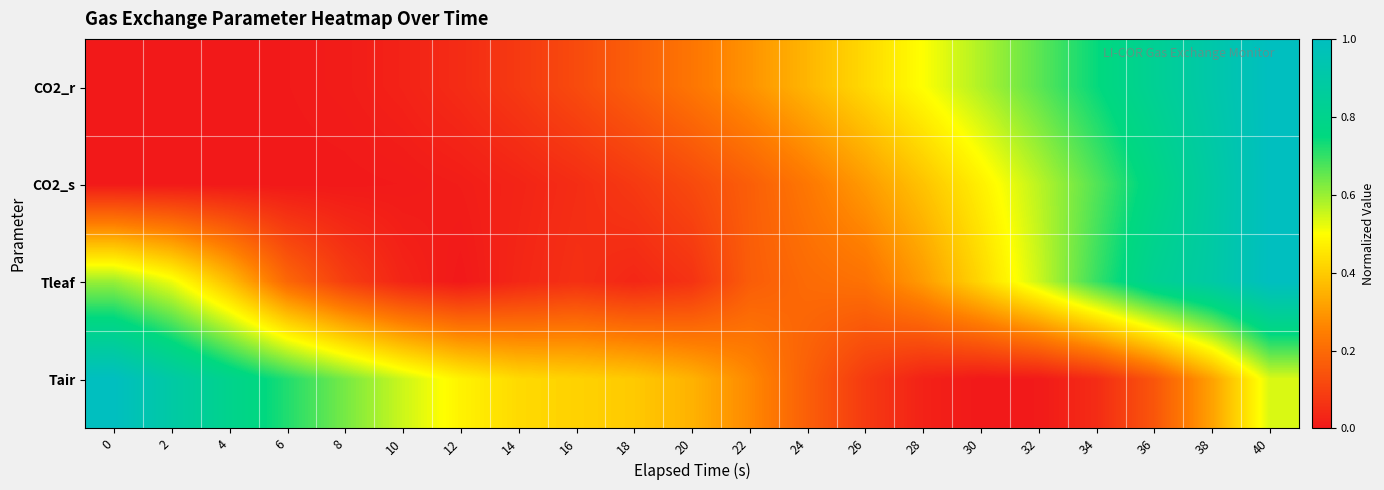

Which series has the widest spread of values?

CO2_r